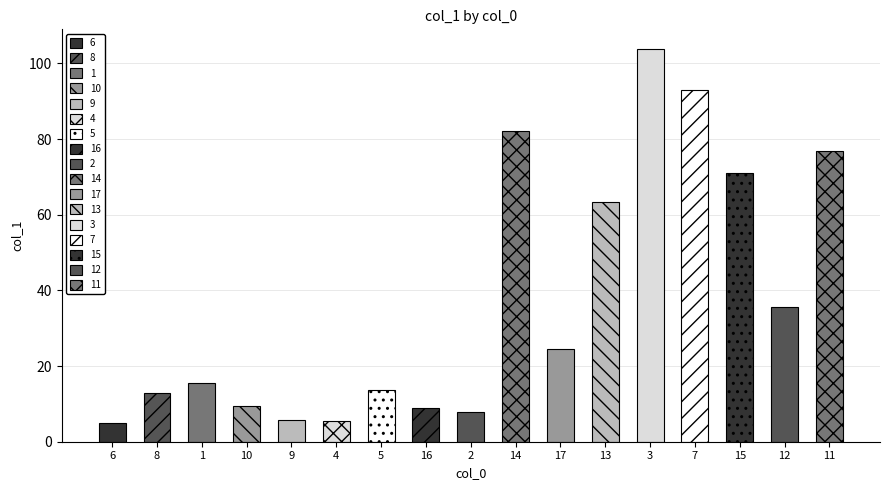

Approximately how many times larger is the value at 10 compared to 11?

0.1